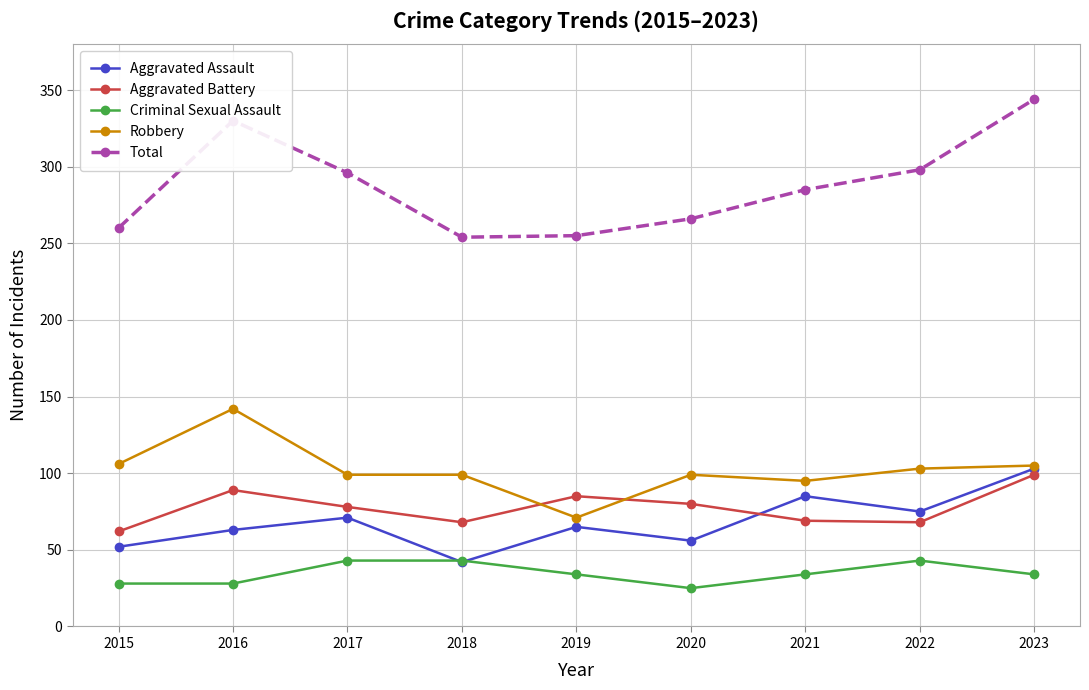

True or false: Criminal Sexual Assault and Robbery intersect in this chart.

False